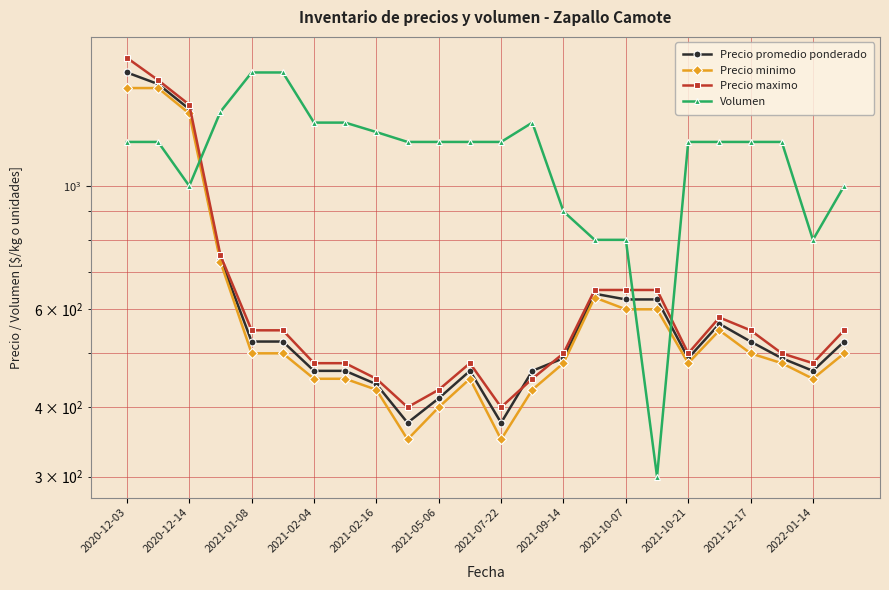

What is the value of the Precio maximo point at the 9th from the left?

450